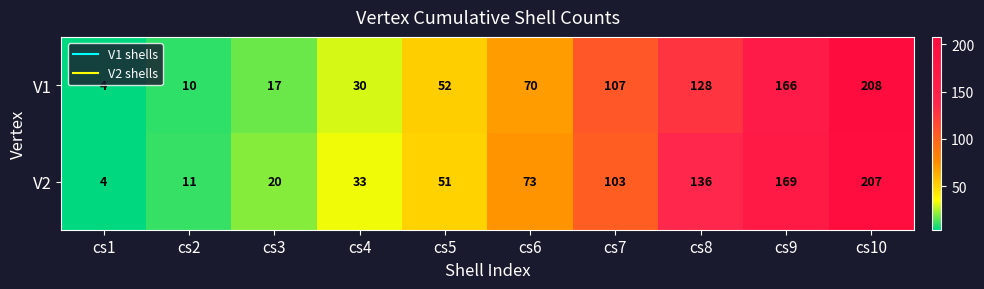

Is the value of V1 at cs10 greater than the value of V2 at cs8?

Yes